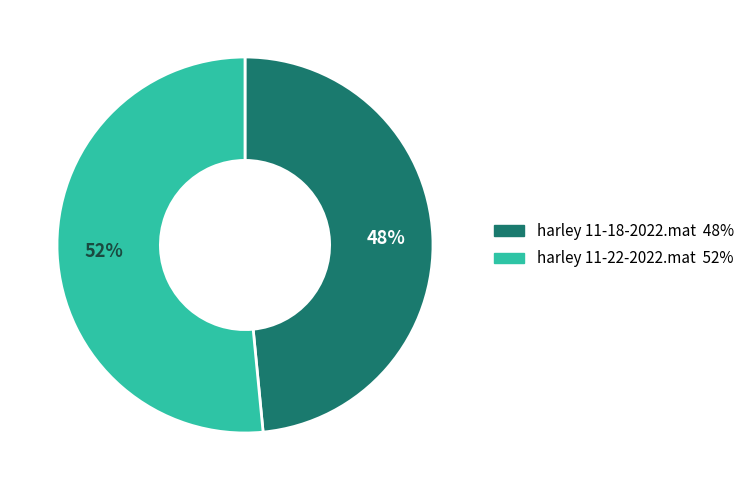

Do harley 11-22-2022.mat and harley 11-18-2022.mat together represent more than half of the pie?

Yes